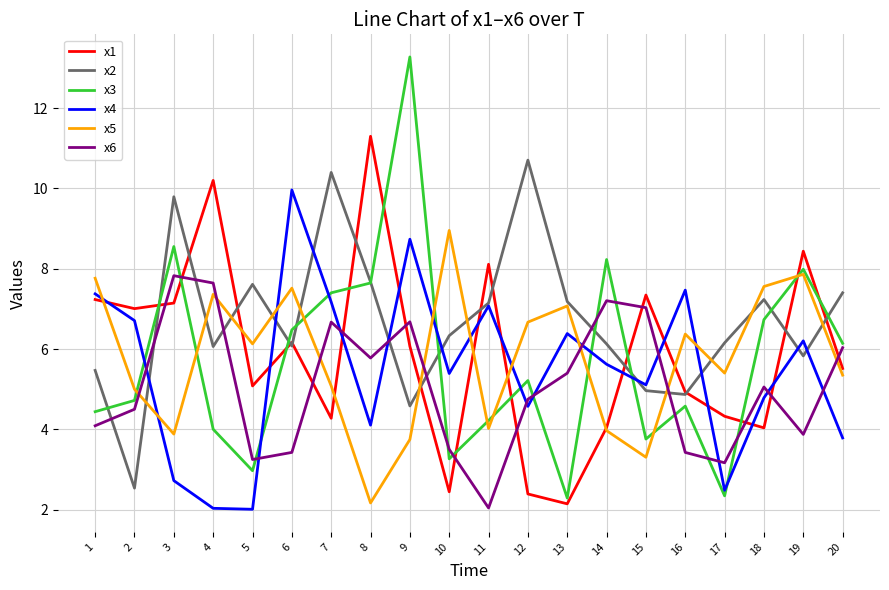

Where does the x1 series first go above 6?

1